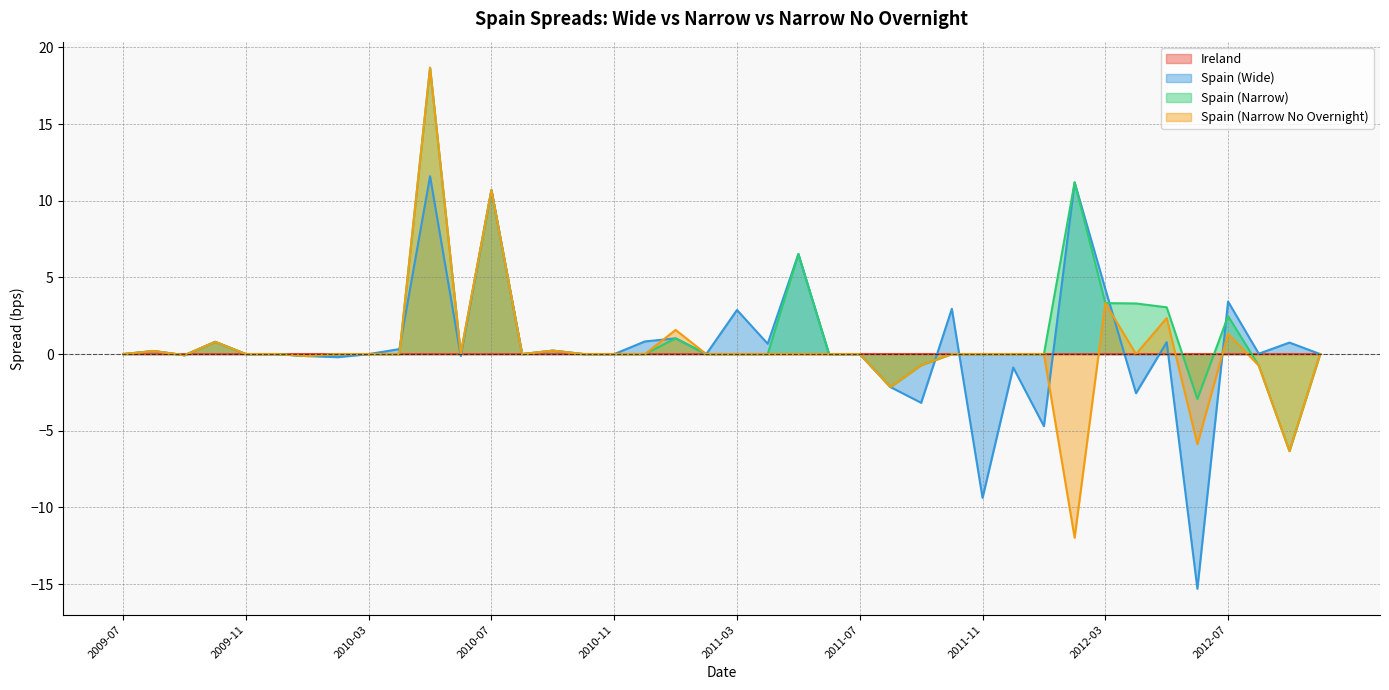

The Spain (Wide) series shows 0.3 at 2010-04. True or false?

True